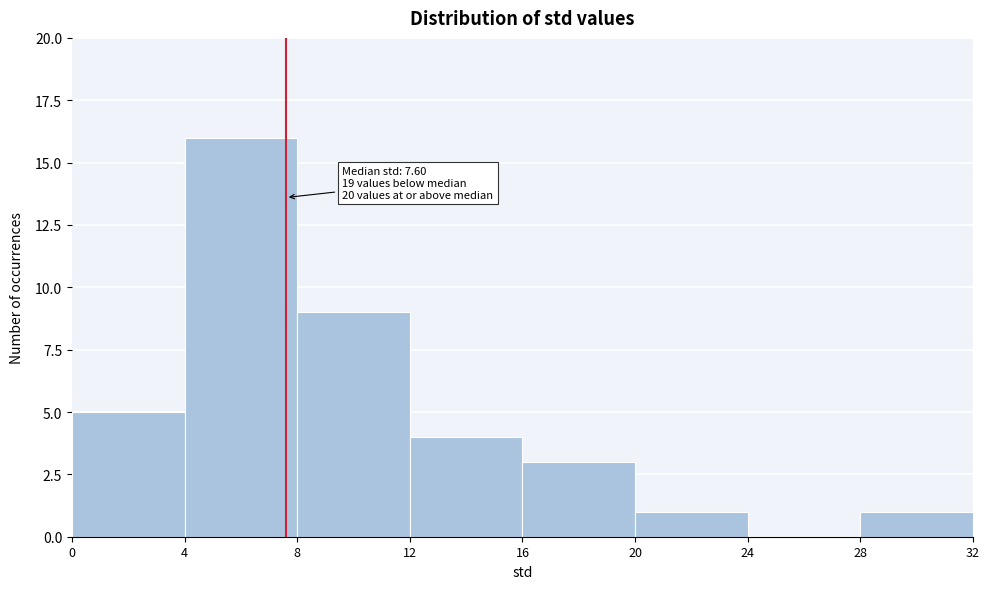

Over which range of the x-axis is the bar tallest?

4 to 8